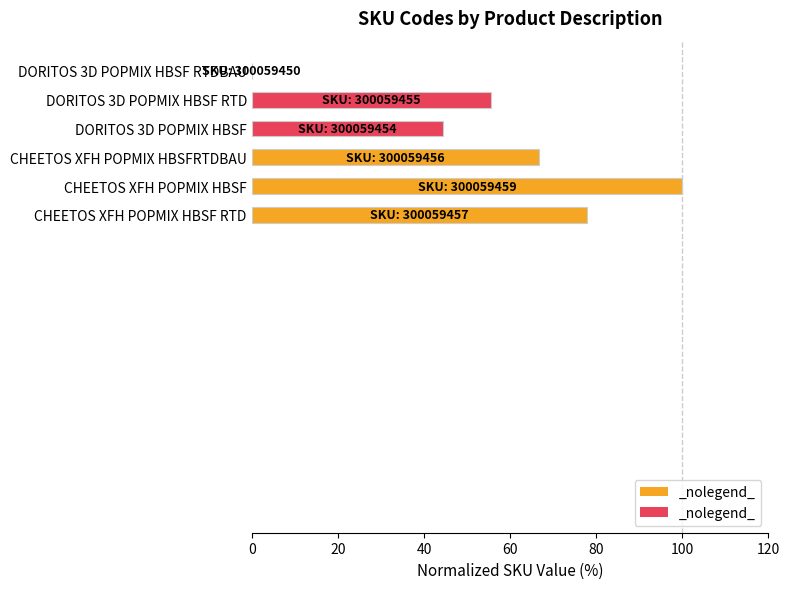

What is the change in value from CHEETOS XFH POPMIX HBSF to CHEETOS XFH POPMIX HBSFRTDBAU?

-33.3